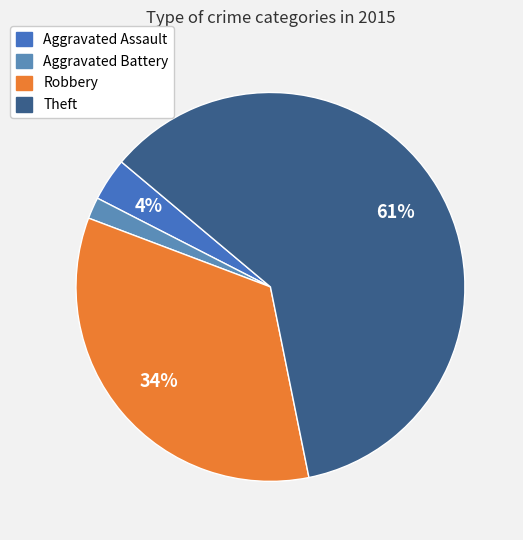

What is the total percentage of Theft and Aggravated Assault?

64.3%